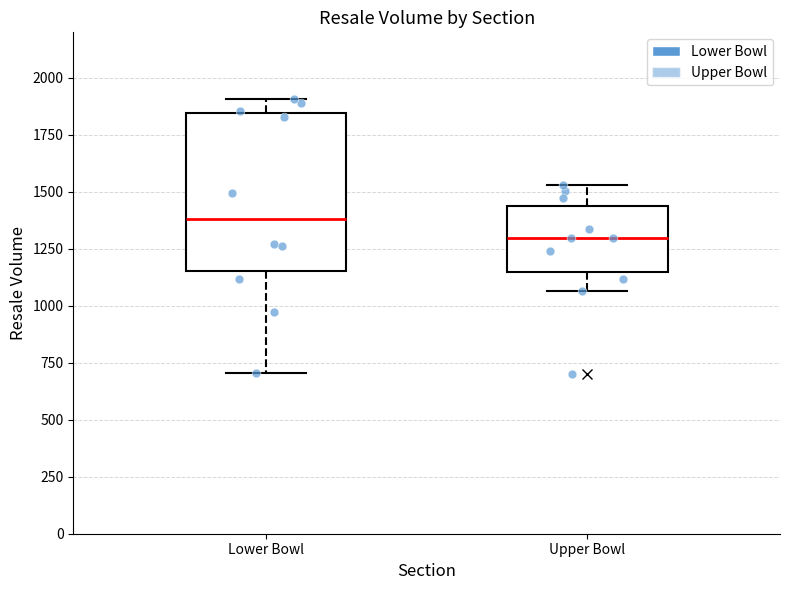

Reading left to right, transcribe this box plot: for each box, give where its median line is, the range the box spans, and where its two whiskers end, as read against the y-axis. The values are not printed on the chart, so give them approximately, as read against the axis.

Lower Bowl: median 1400, box 1150 to 1850, whiskers 700 to 1900
Upper Bowl: median 1300, box 1150 to 1450, whiskers 1050 to 1550